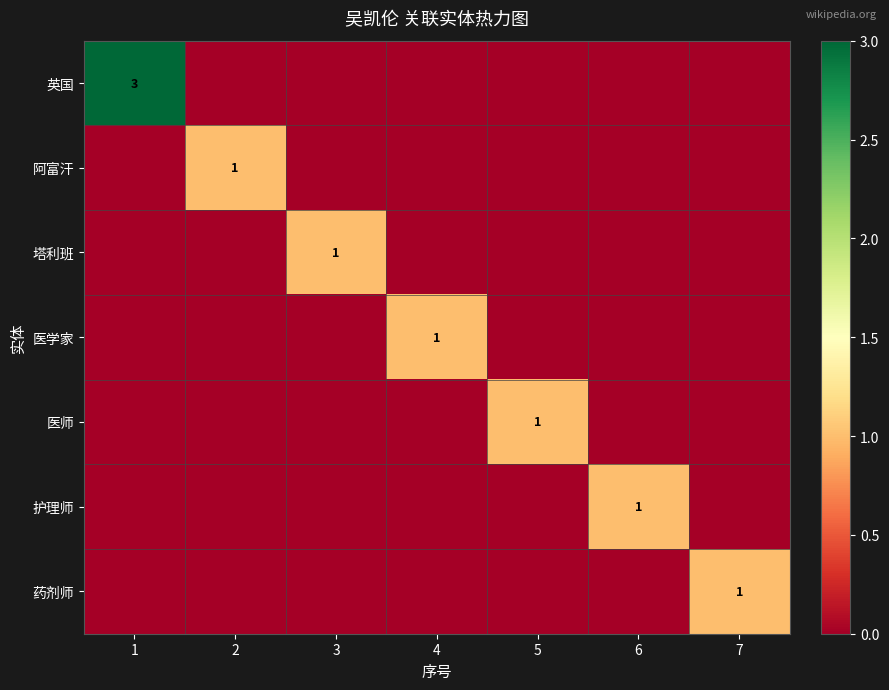

What is the difference between the highest and lowest values at 5?

1